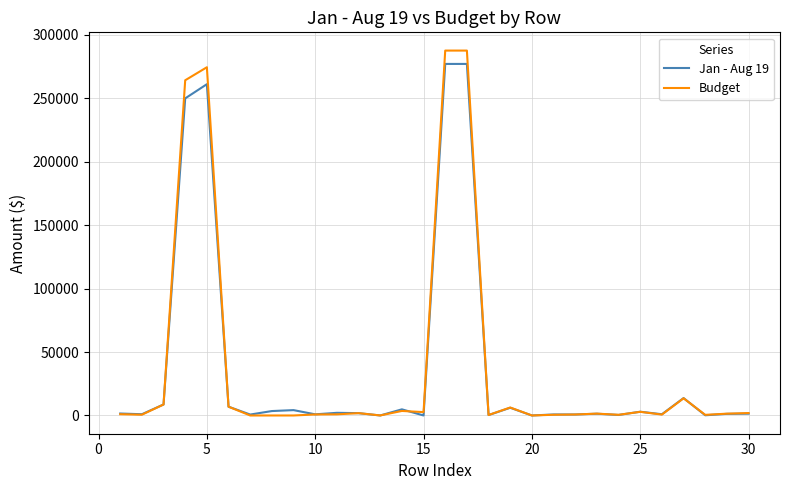

What is the sum of all Jan - Aug 19 values?

1131637.1